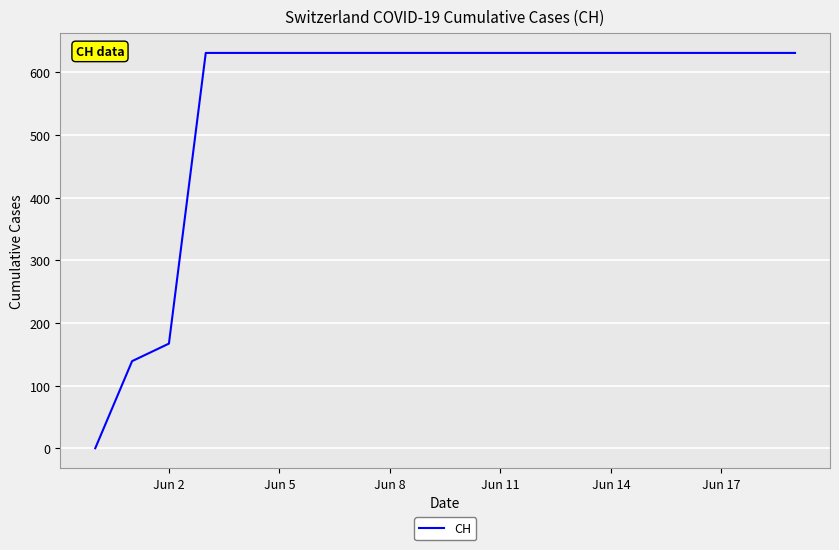

Does the chart have visible grid lines?

Yes